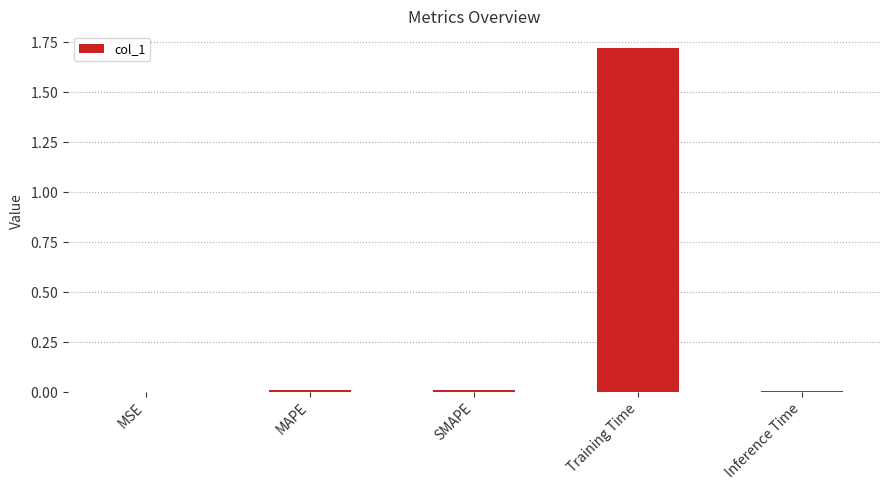

What is the sum of all values?

1.7